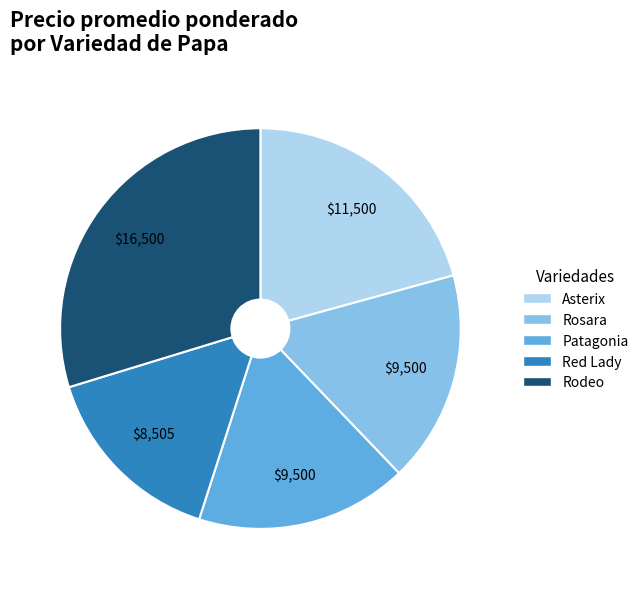

What is the ratio of the value at Rodeo to the value at Red Lady?

1.9